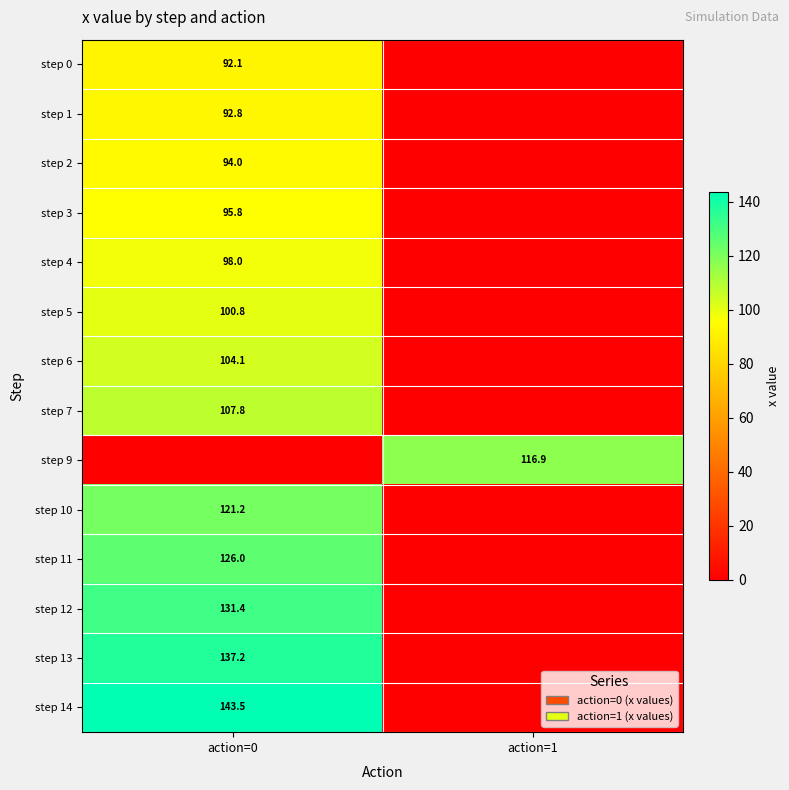

True or false: step 6 has a value of 72.2 at action=0.

False